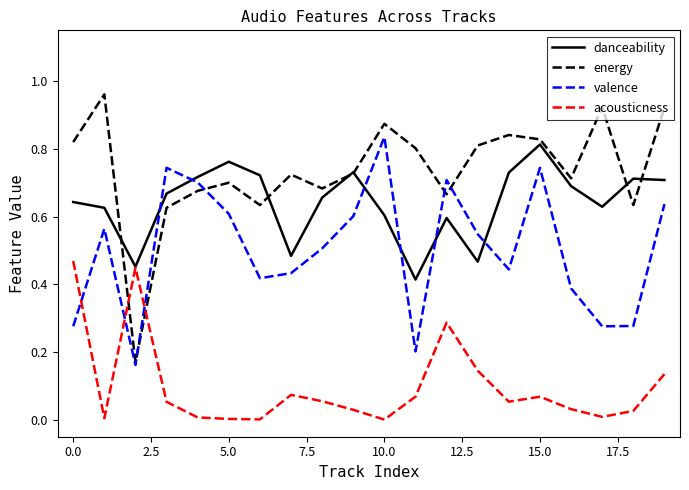

How many series are shown in this chart?

4